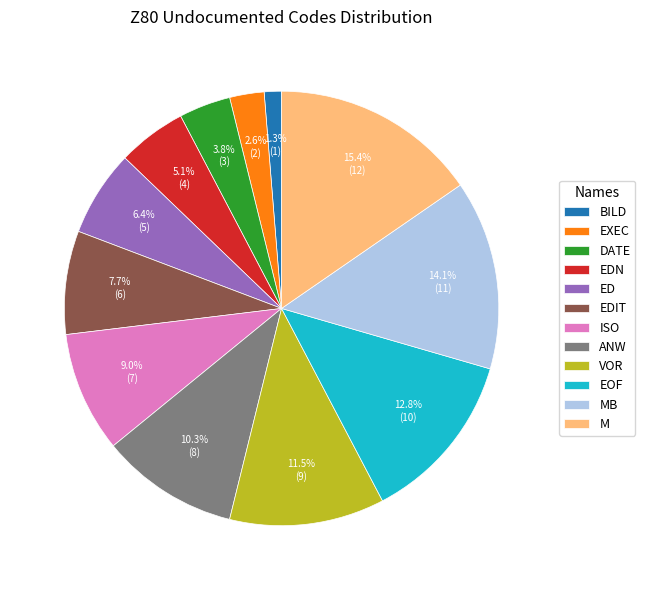

What is the largest slice in the pie chart?

M